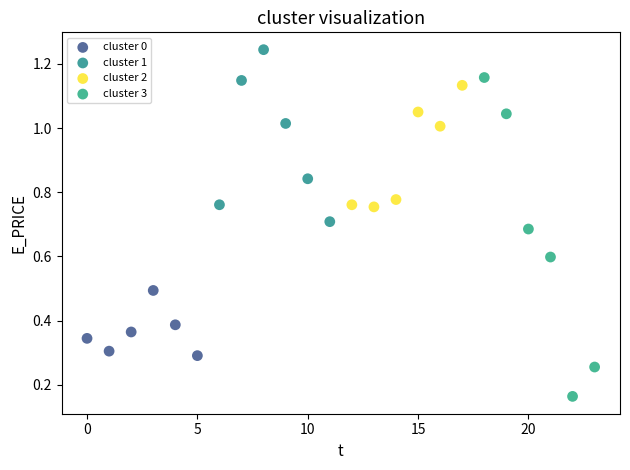

Which series contains the highest Y value?

cluster 1